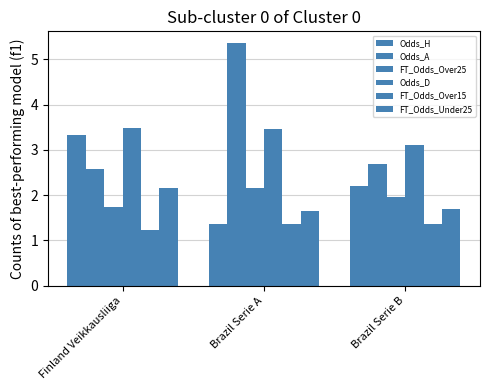

What is the highest value of the Odds_D series?

3.5